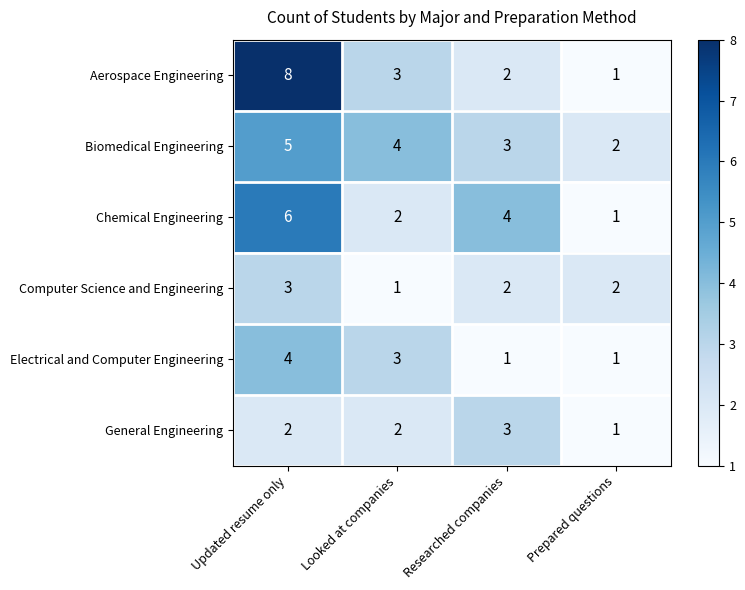

At which category is the sum across all series the highest?

Updated resume only